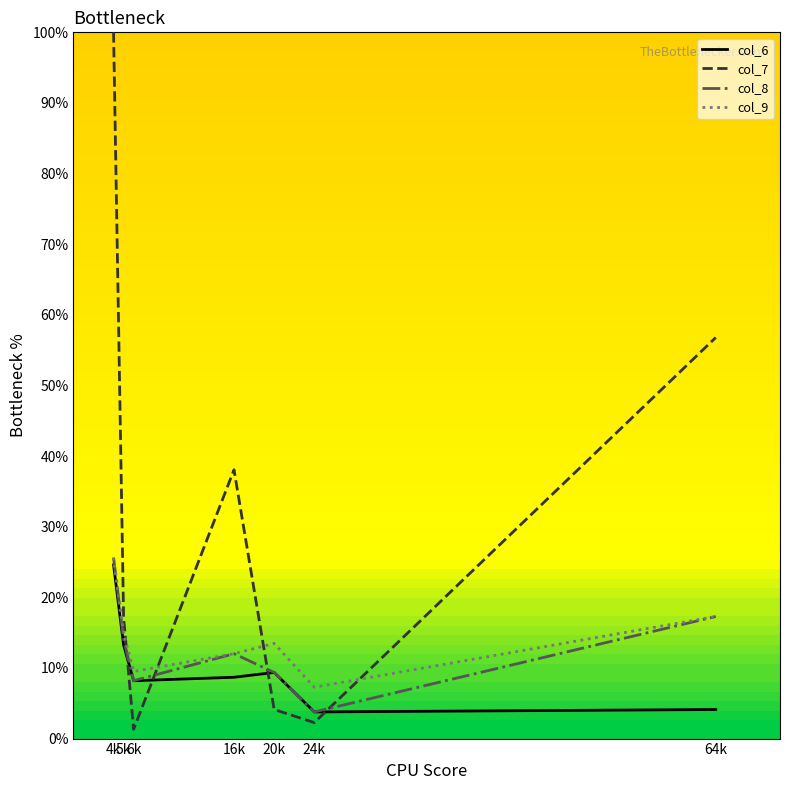

At which category does col_9 reach its first local peak?

20k